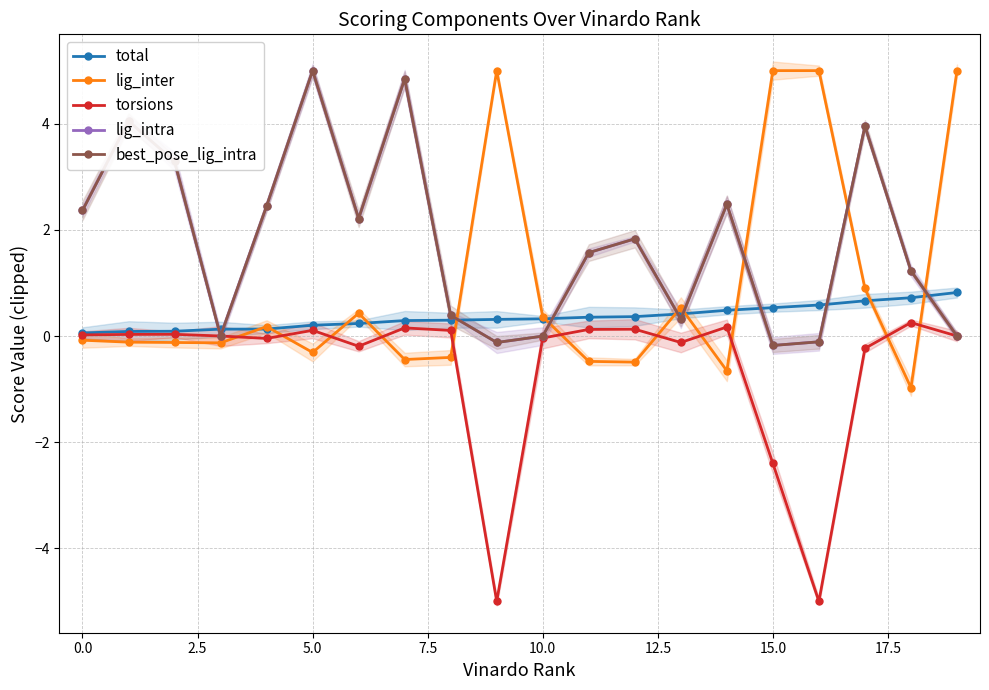

How many interior local peaks does the best_pose_lig_intra series have?

6